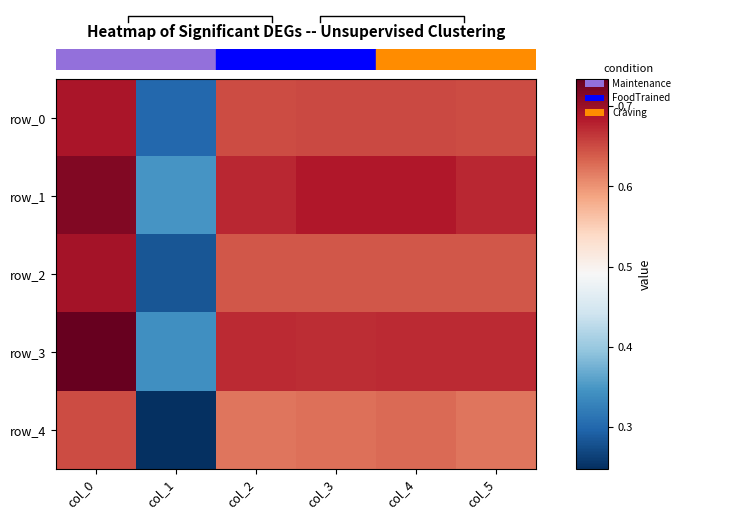

At which label does row_4 reach its peak?

col_0